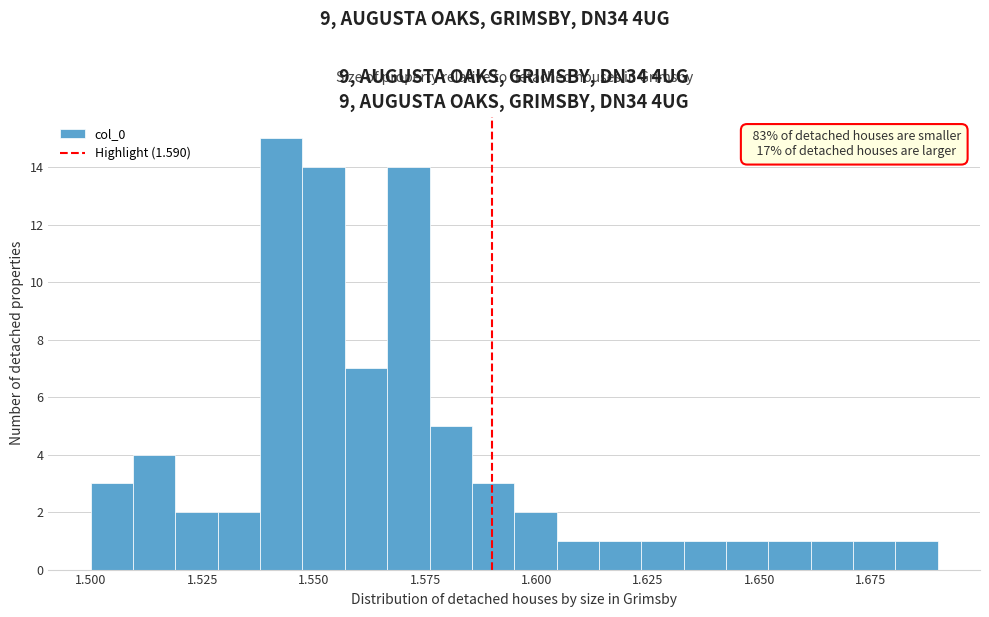

Around what value on the x-axis is the tallest bar? Give the approximate position of its centre, as read against the axis.

1.545